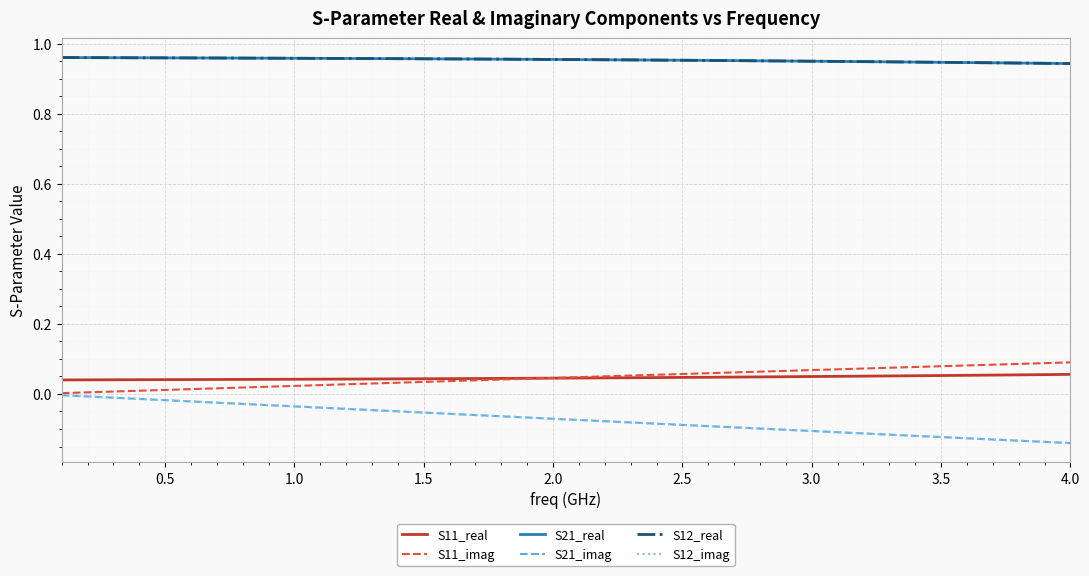

What is the difference between the second highest and minimum values in the S12_imag series?

0.1